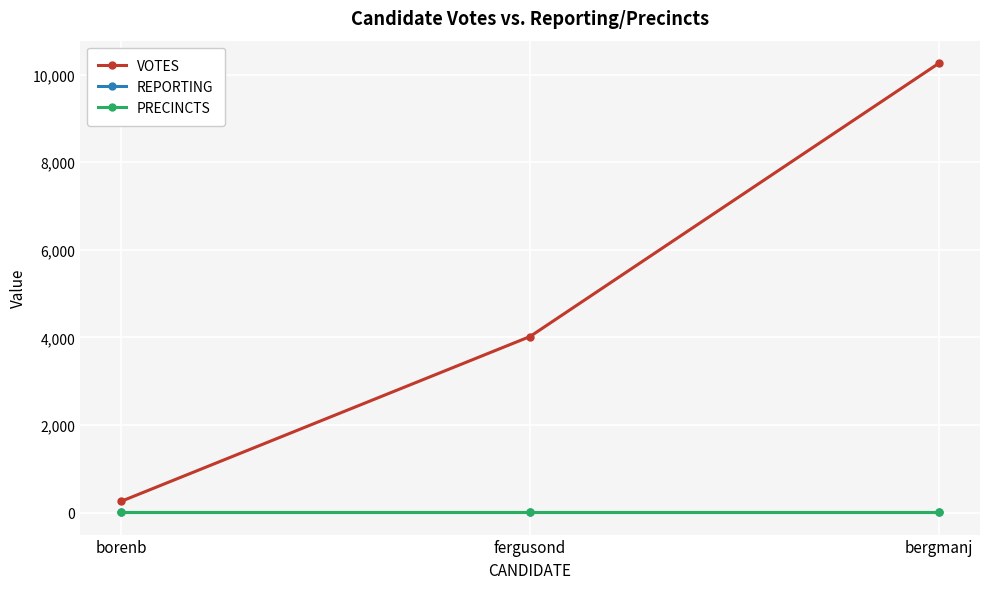

Which series has the widest spread of values?

VOTES